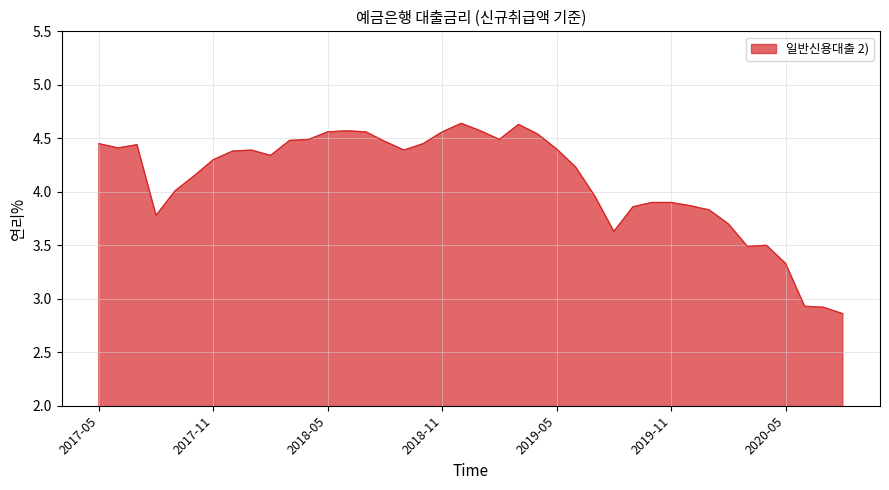

What is the difference between the maximum and minimum values?

1.8